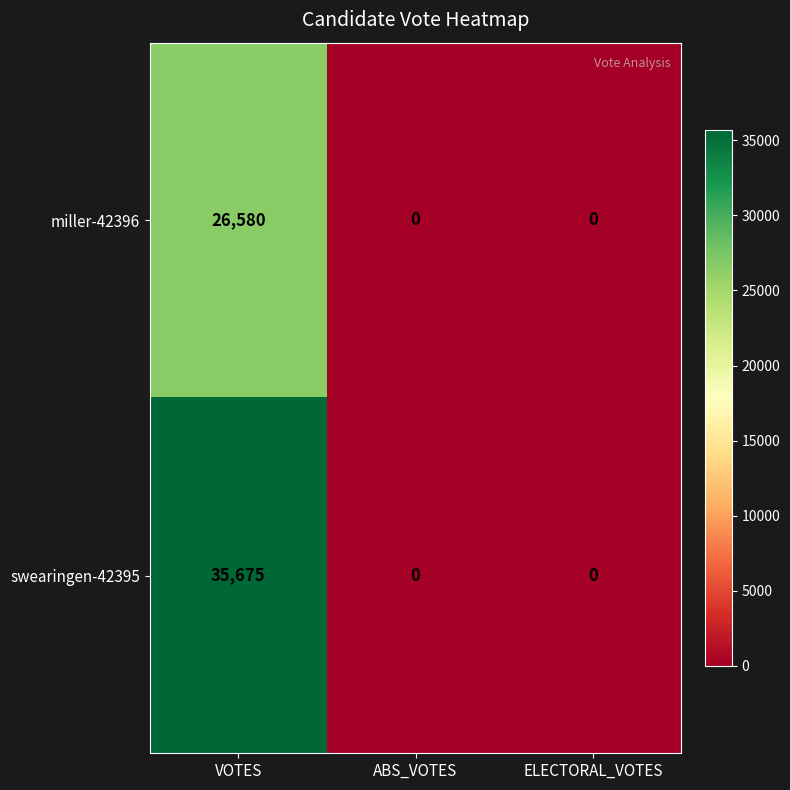

Reading right to left, list all the values displayed in this chart.

miller-42396: 0	0	26580
swearingen-42395: 0	0	35675